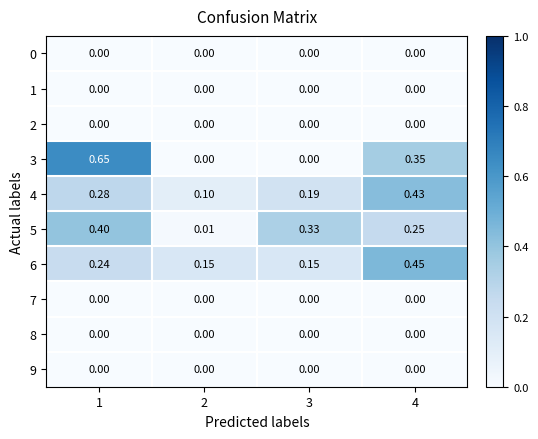

At how many categories does at least one series exceed 0?

4